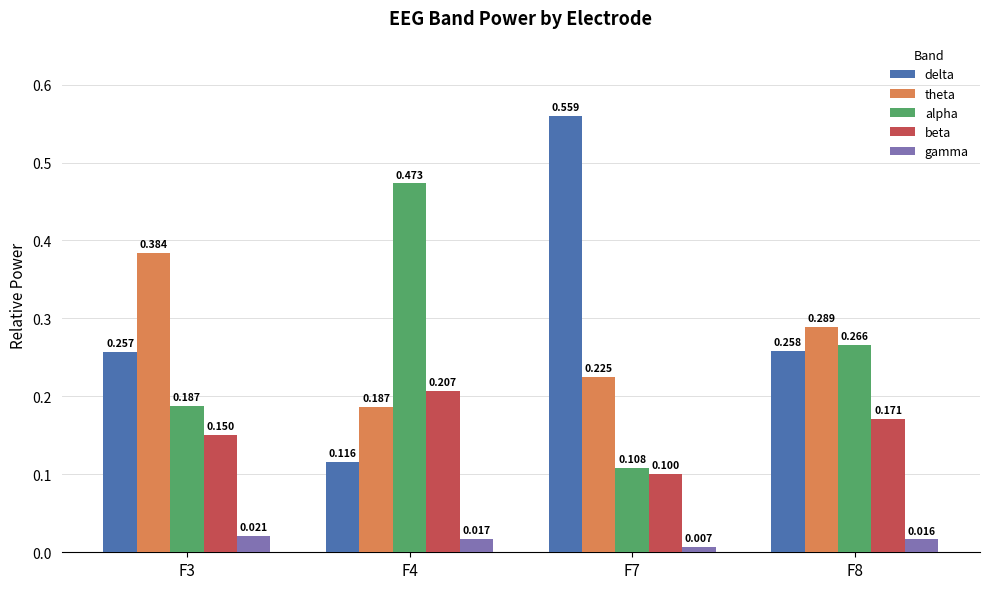

At F7, list the series in order from largest to smallest.

delta, theta, alpha, beta, gamma